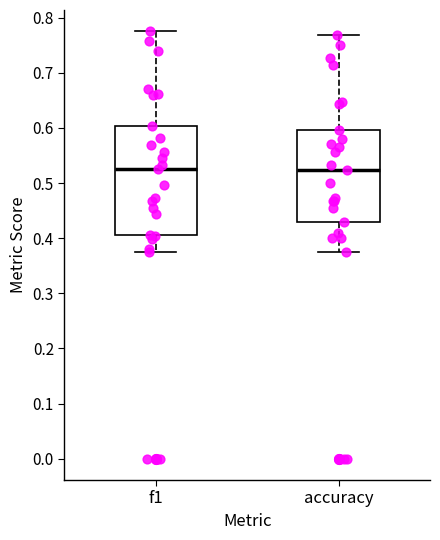

Which box is the tallest, from its lower edge to its upper edge?

f1